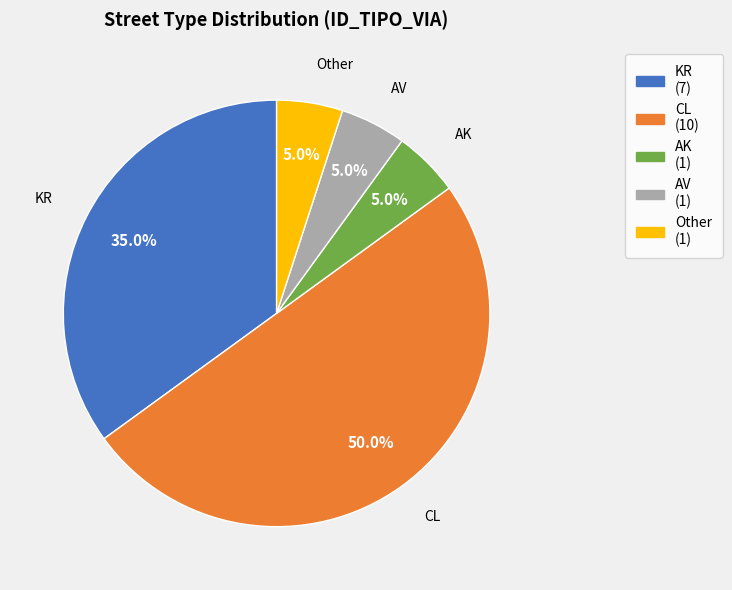

To the nearest percent, what is the difference between the Other and KR slice percentages?

30%